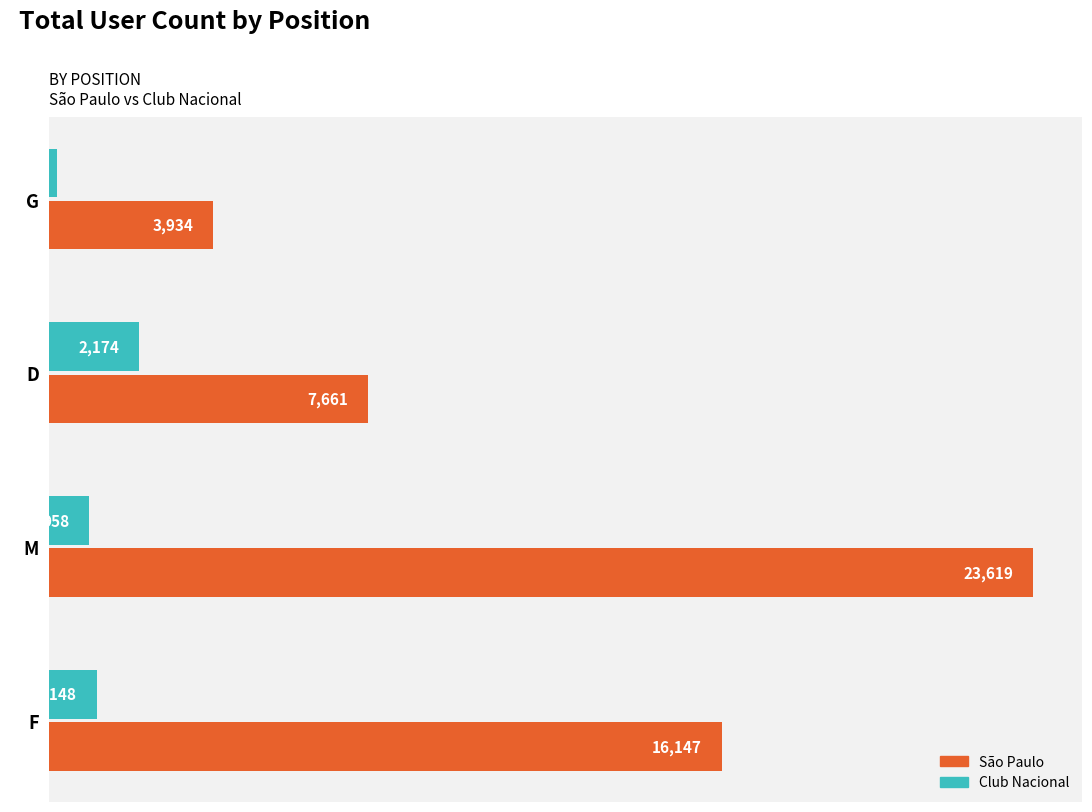

What is the sum of all São Paulo values?

51361